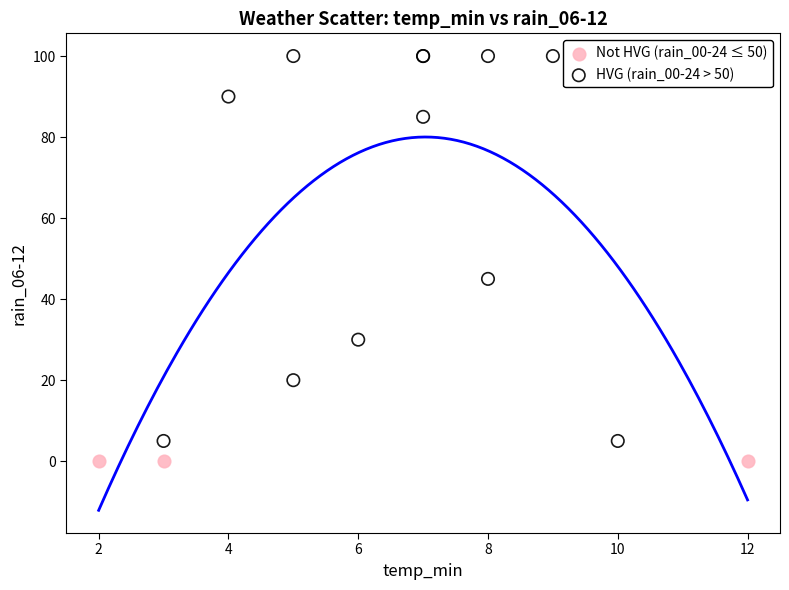

What are all the series names shown in the legend?

Not HVG (rain_00-24 ≤ 50), HVG (rain_00-24 > 50)